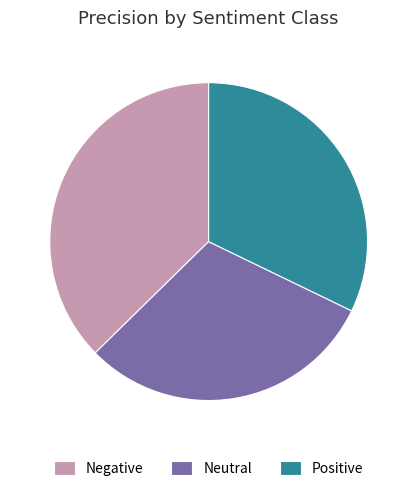

Which slice is the smallest?

Neutral